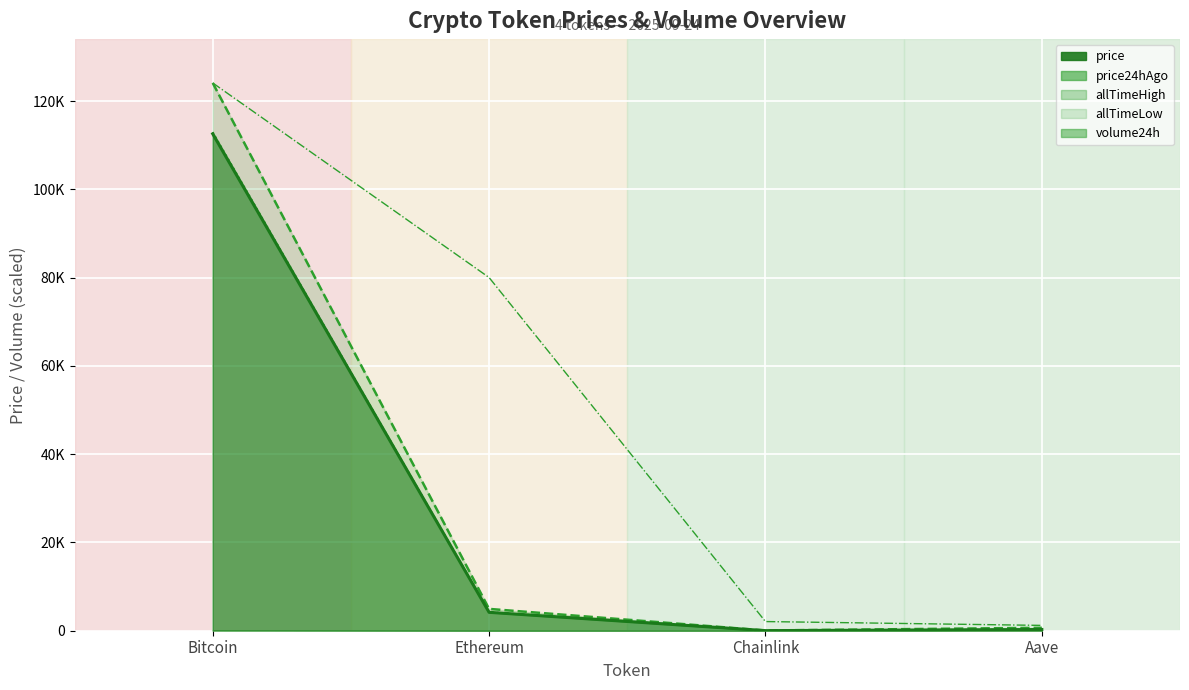

What position from the right is Bitcoin?

4